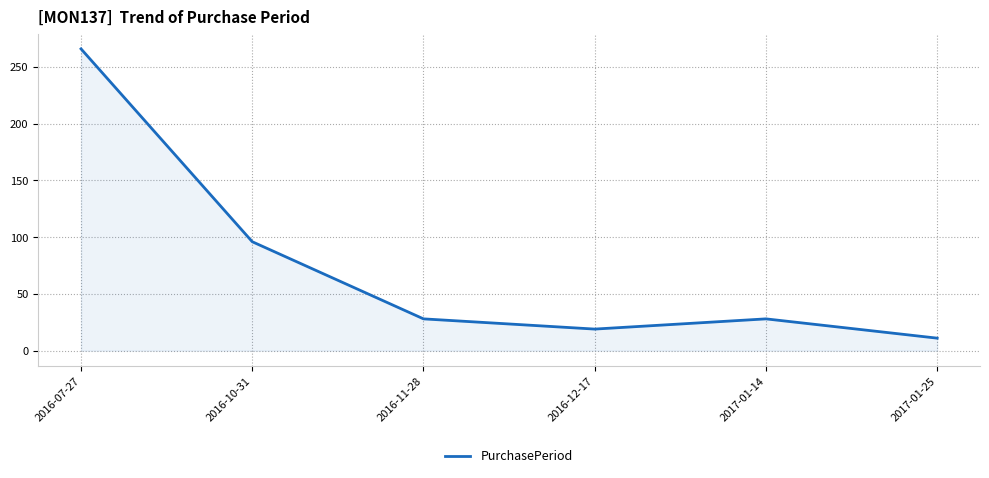

What position from the right is 2016-07-27?

6